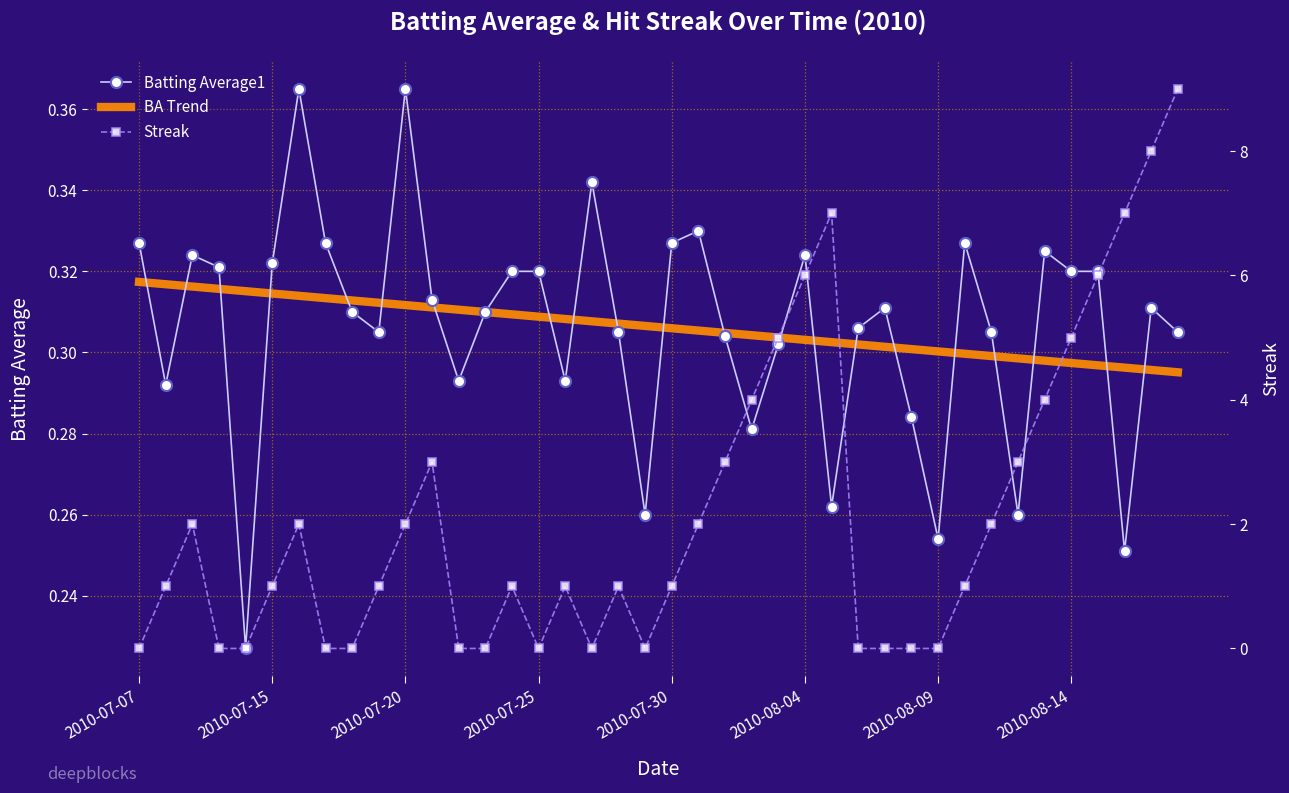

Which series has the largest total across all categories?

Streak